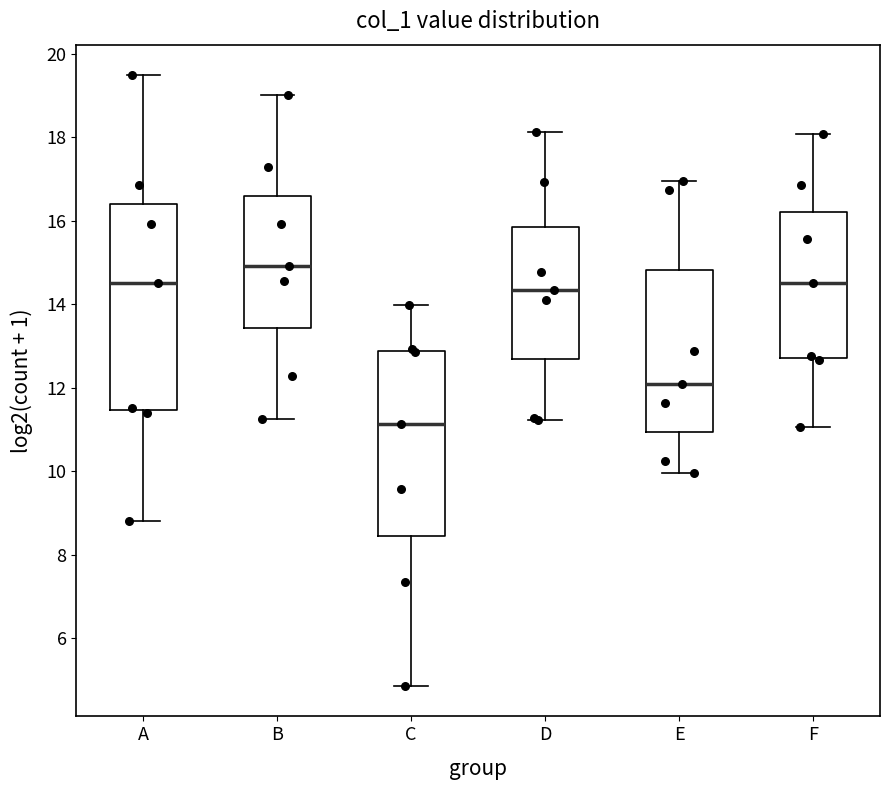

Which box is the tallest, from its lower edge to its upper edge?

A